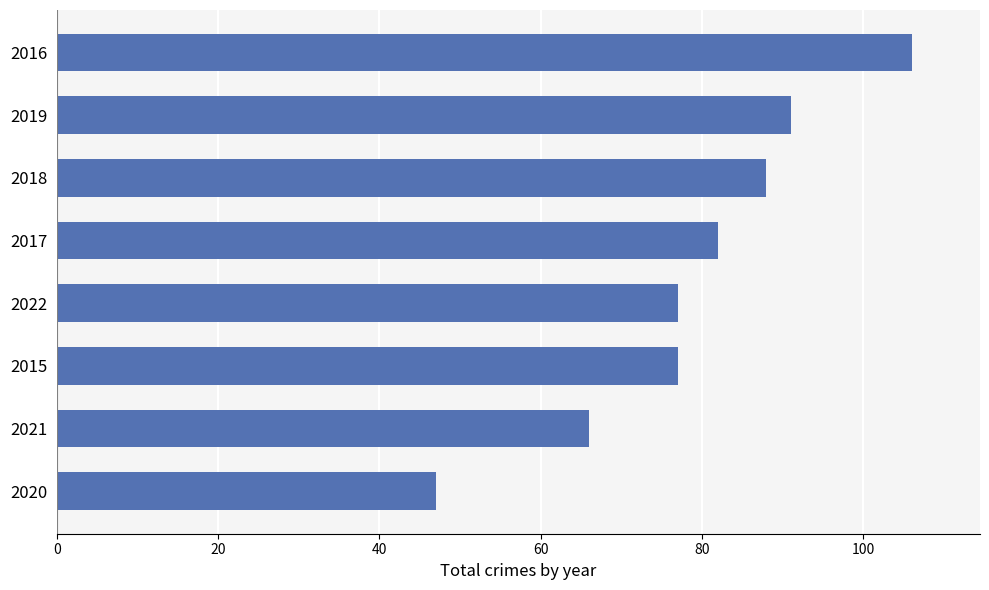

How many bars are there in total?

8